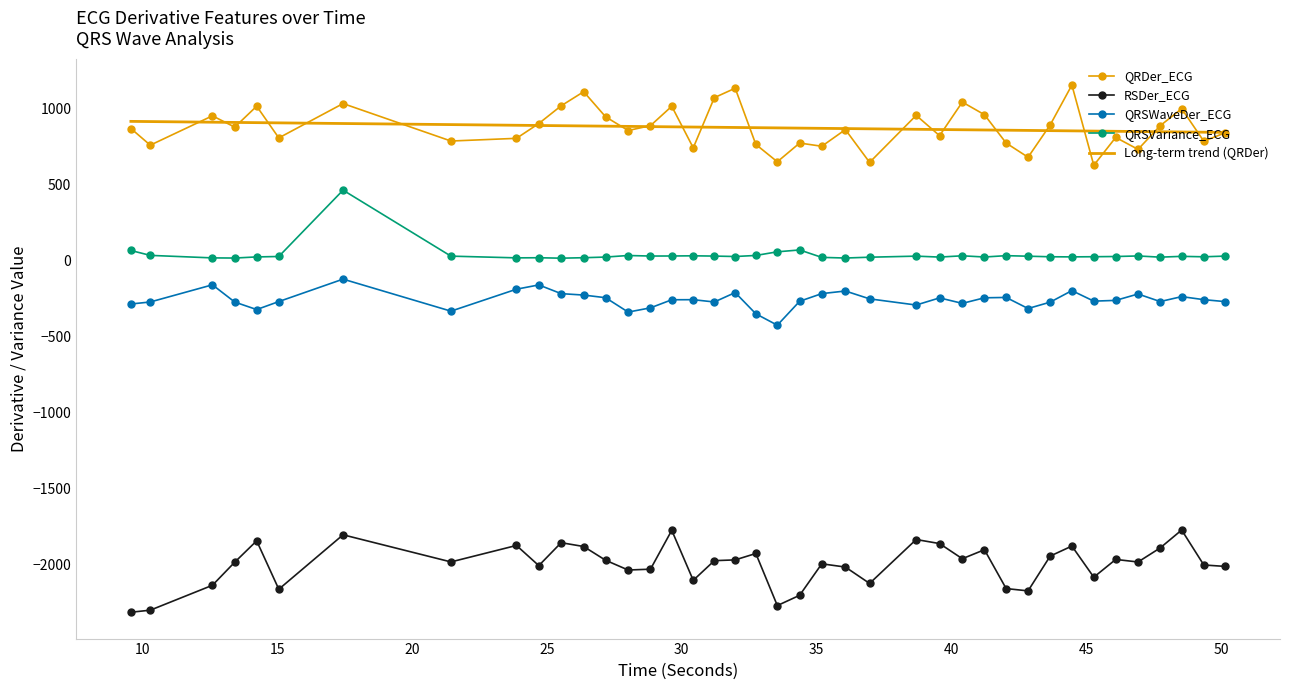

True or false: RSDer_ECG and QRSVariance_ECG cross at least once.

False